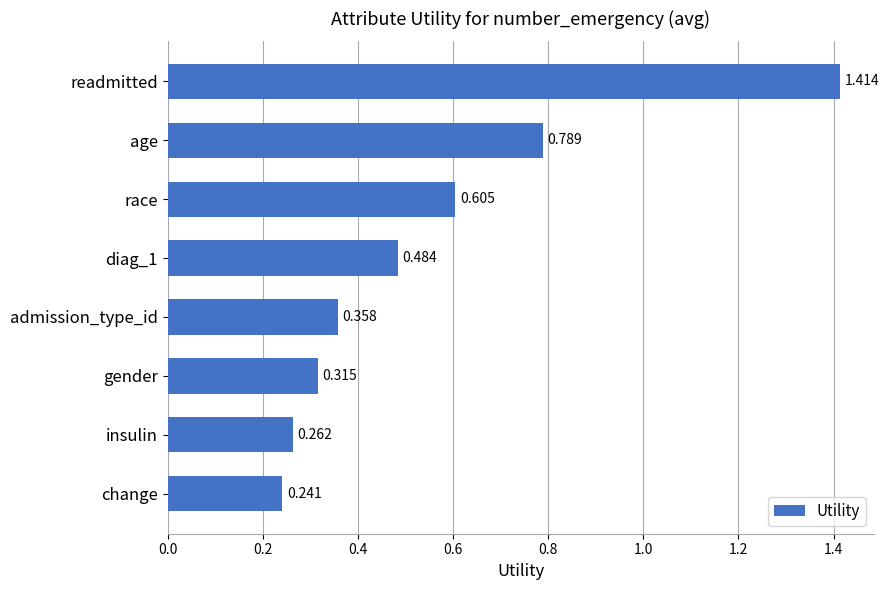

What is the label of the 7th bar from the top?

insulin